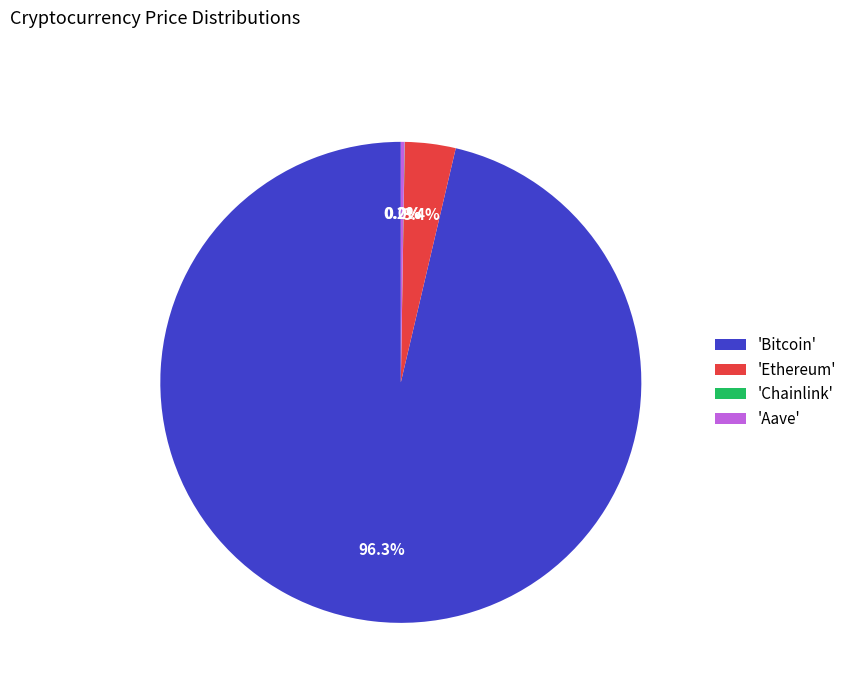

How much of the chart is everything except 'Ethereum'?

96.6%